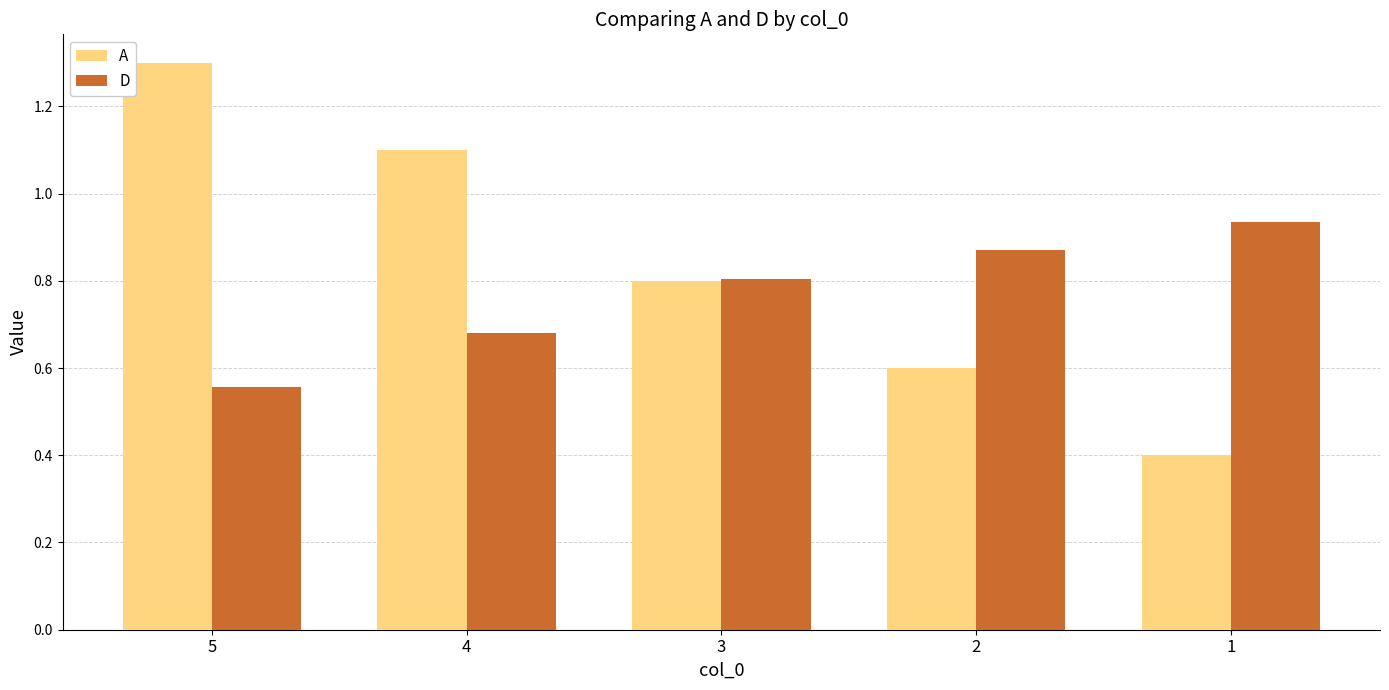

Are the bars grouped side by side (vs. stacked)?

Yes